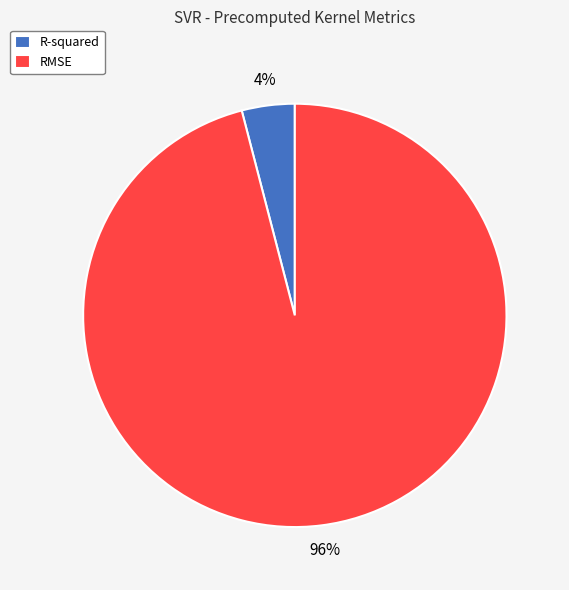

To the nearest percent, what is the combined percentage of R-squared and RMSE?

100%